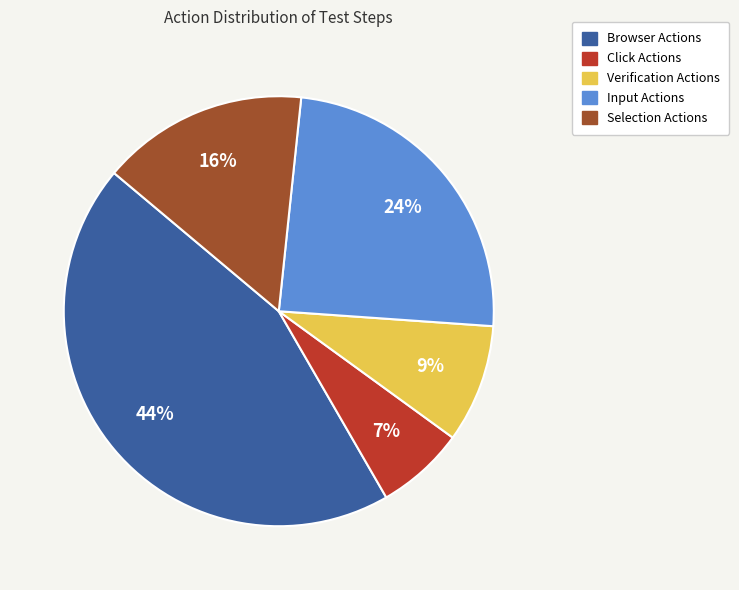

Combined, do Browser Actions and Verification Actions account for over 50%?

Yes